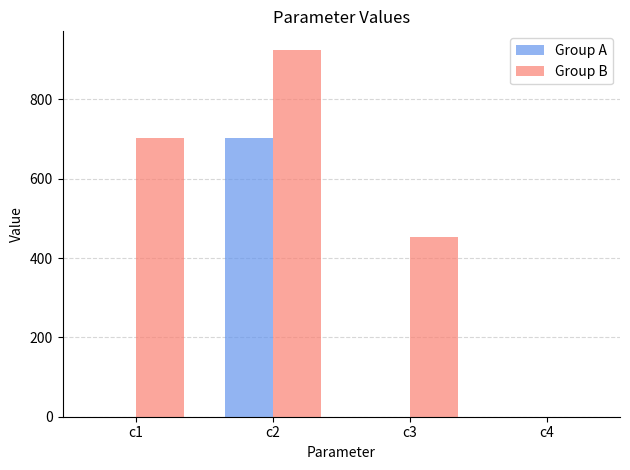

Which series changed the most between c2 and c4?

Group B